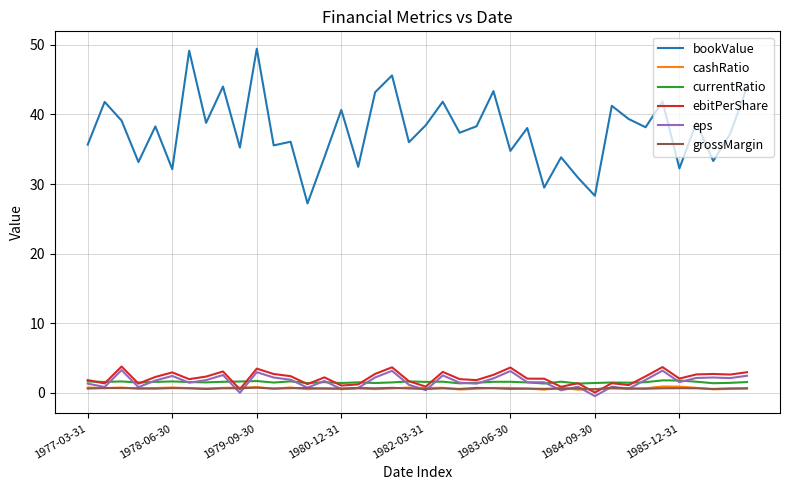

Does the chart have visible grid lines?

Yes